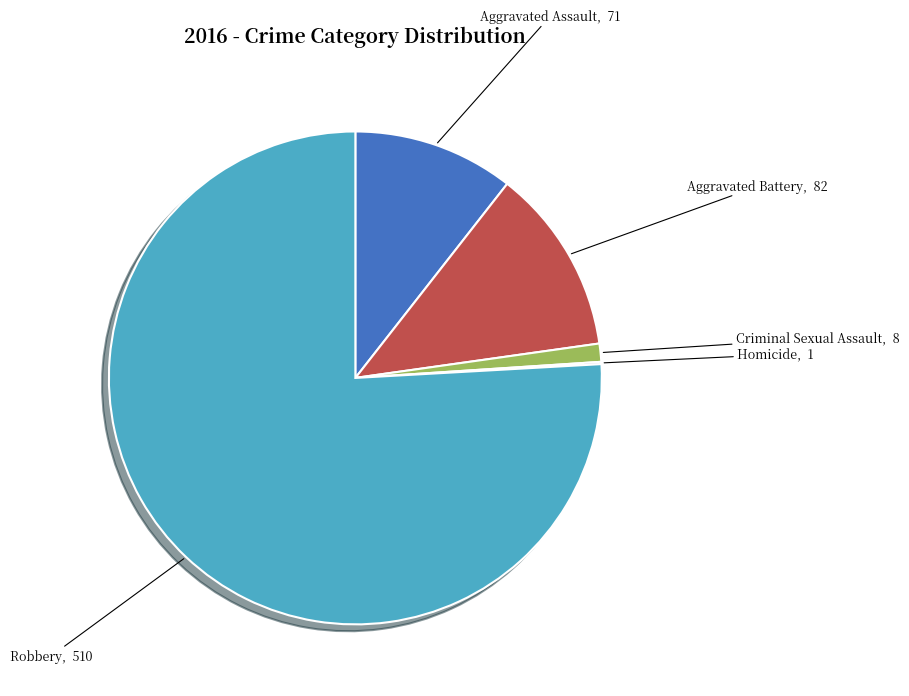

True or false: Aggravated Battery accounts for 24% of the total.

False